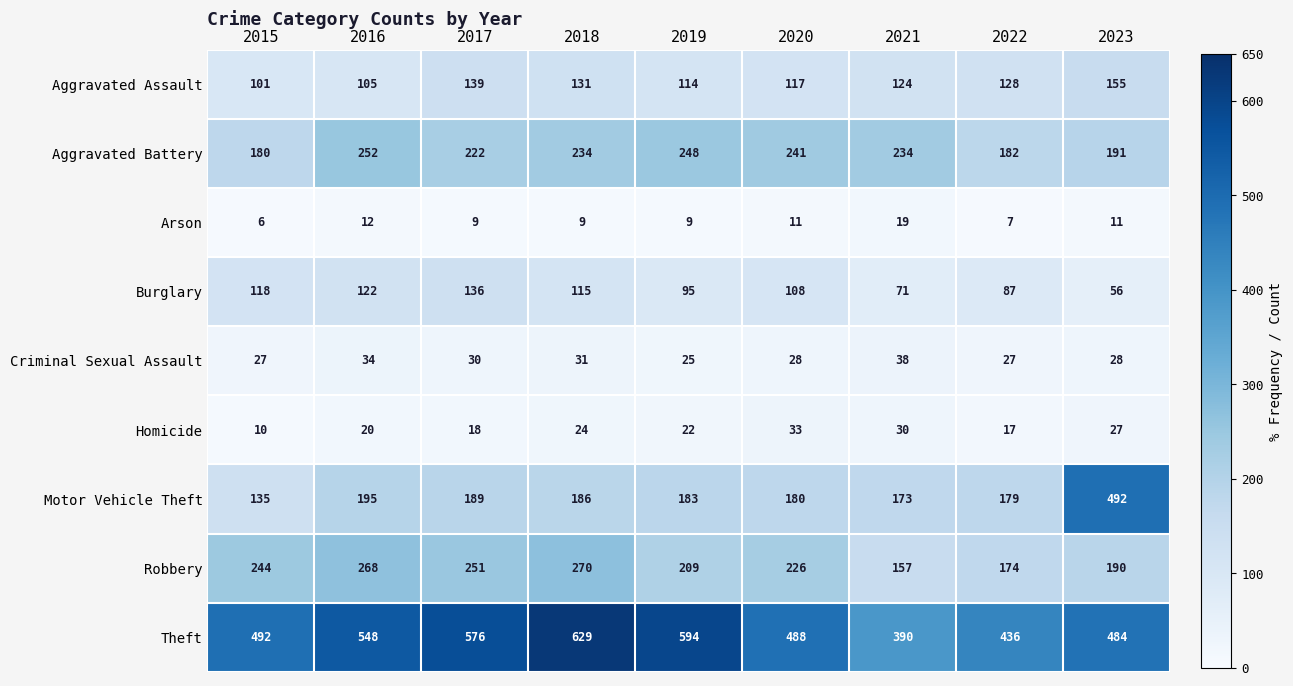

Rank the series by their maximum value, from lowest to highest.

Arson, Homicide, Criminal Sexual Assault, Burglary, Aggravated Assault, Aggravated Battery, Robbery, Motor Vehicle Theft, Theft